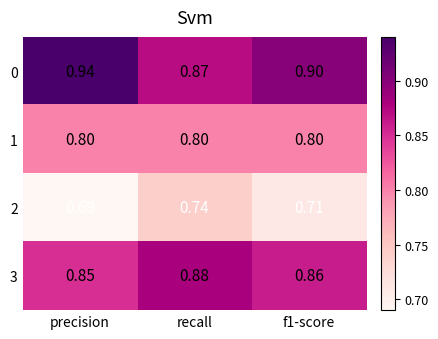

How many categories are shown in the chart?

3